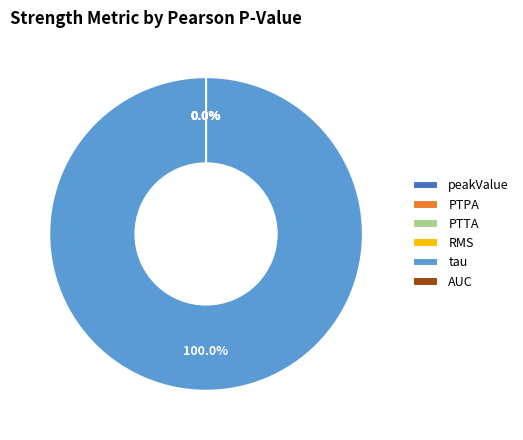

What percentage do tau and PTTA together represent?

100.0%